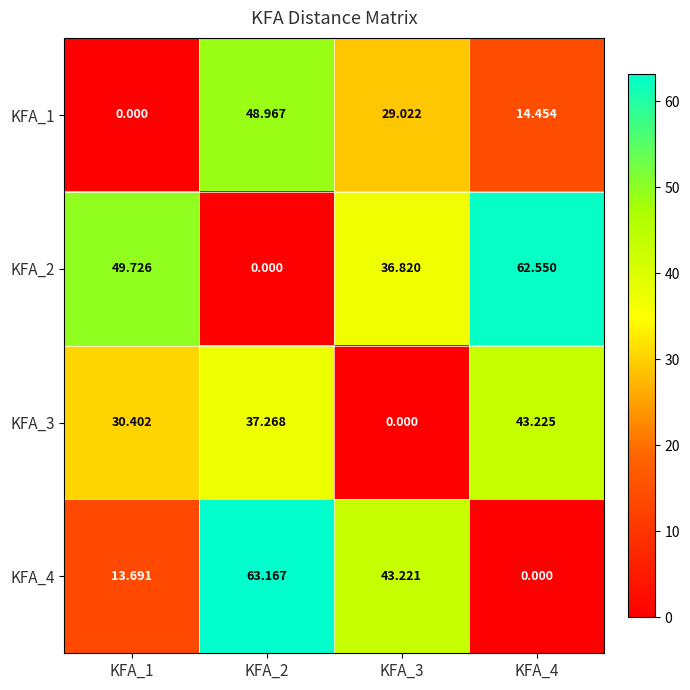

How many values in KFA_4 are above zero?

3